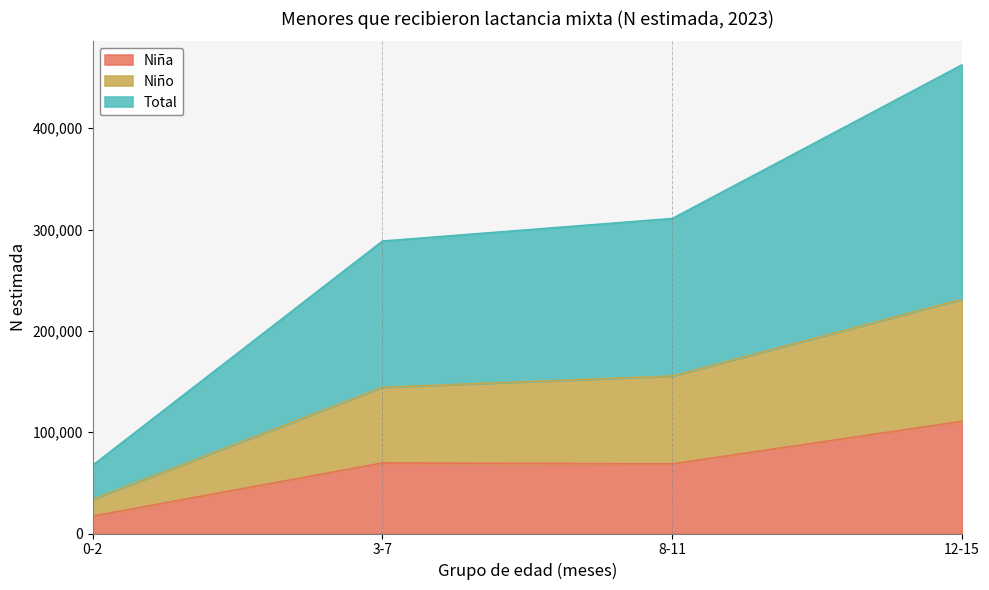

What position from the left is 8-11?

3